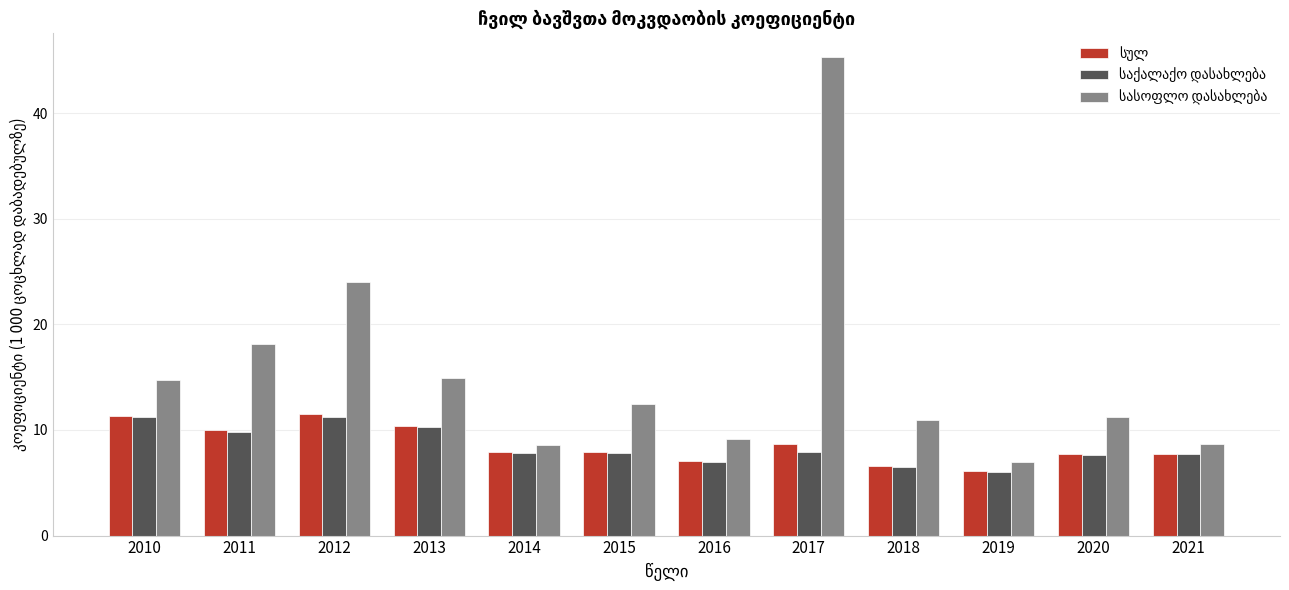

What is the maximum value shown in the chart?

45.3